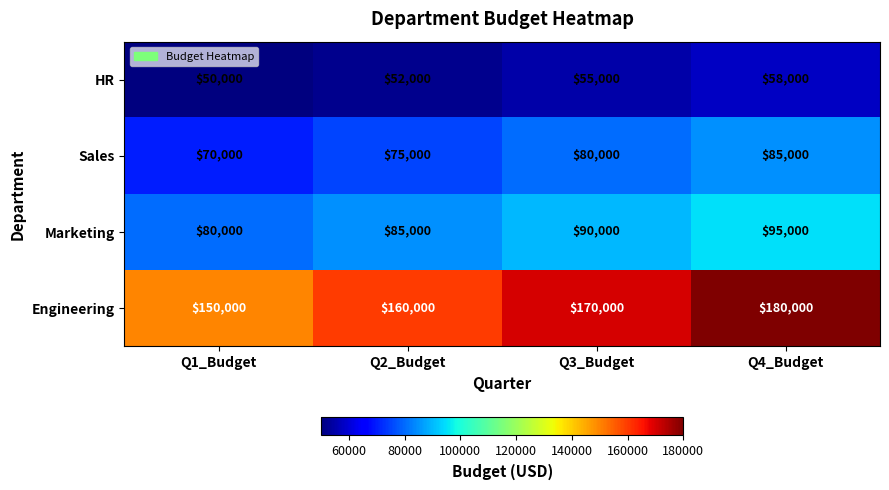

True or false: Marketing has a value of 95000 at Q4_Budget.

True